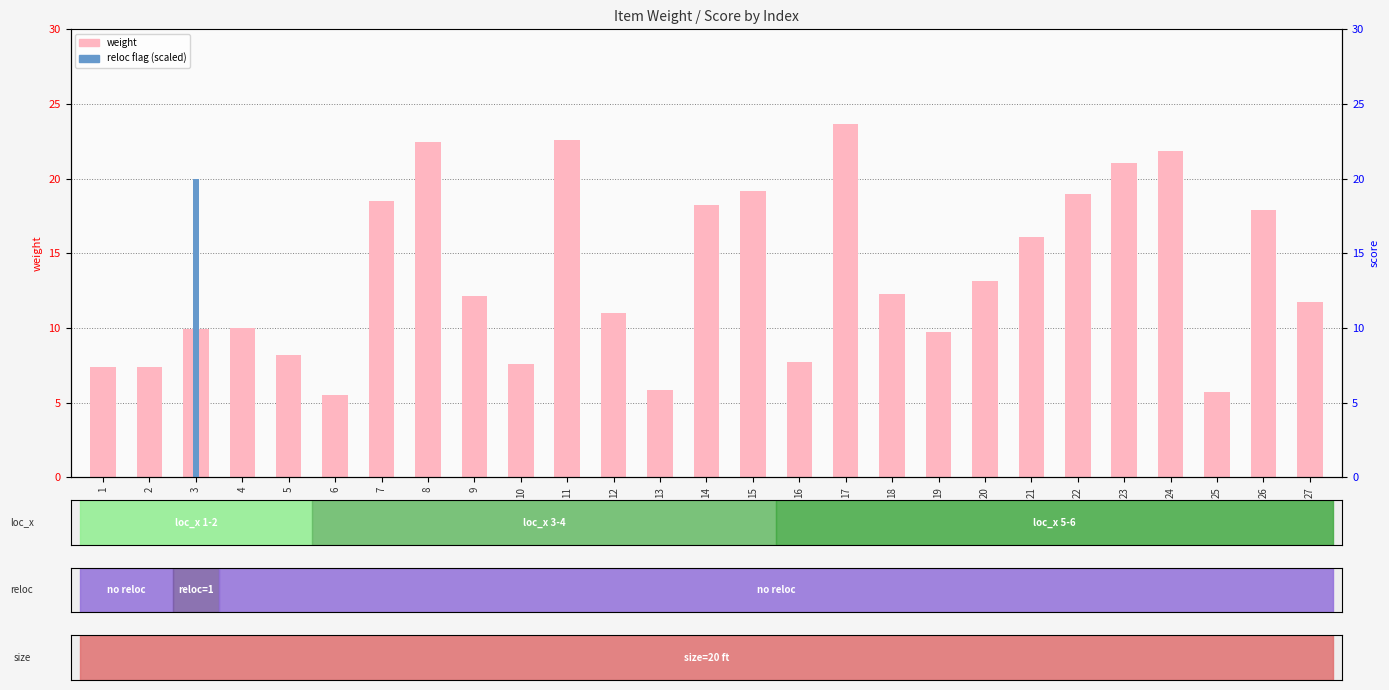

Reading left to right, transcribe all the data shown in this chart.

weight: 7.4	7.3	9.9	10.0	8.2	5.5	18.5	22.5	12.1	7.6	22.6	11.0	5.8	18.2	19.1	7.7	23.7	12.3	9.8	13.1	16.1	18.9	21.1	21.9	5.7	17.9	11.7
score (scaled): 0.0	0.0	20.0	0.0	0.0	0.0	0.0	0.0	0.0	0.0	0.0	0.0	0.0	0.0	0.0	0.0	0.0	0.0	0.0	0.0	0.0	0.0	0.0	0.0	0.0	0.0	0.0